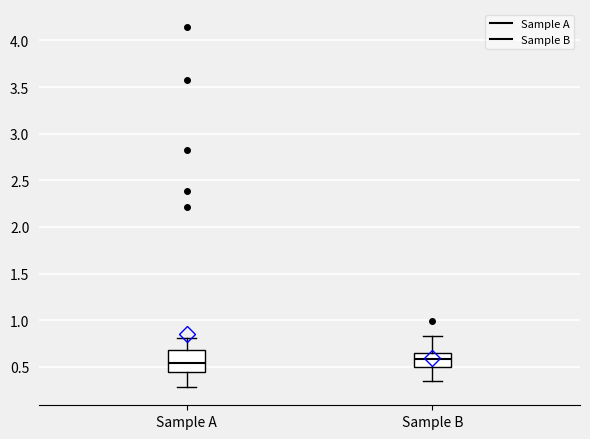

Reading left to right, transcribe this box plot: for each box, give where its median line is, the range the box spans, and where its two whiskers end, as read against the y-axis. The values are not printed on the chart, so give them approximately, as read against the axis.

Sample A: median 0.55, box 0.45 to 0.70, whiskers 0.30 to 0.80
Sample B: median 0.60, box 0.50 to 0.65, whiskers 0.35 to 0.85